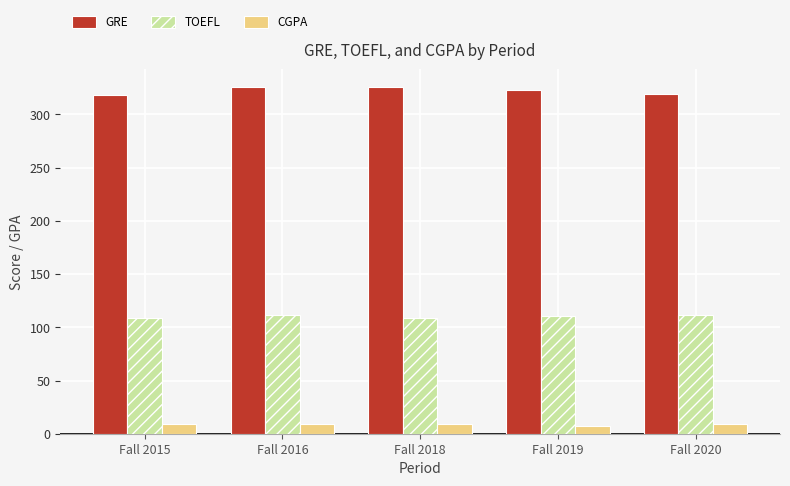

At how many categories does at least one series exceed 128?

5